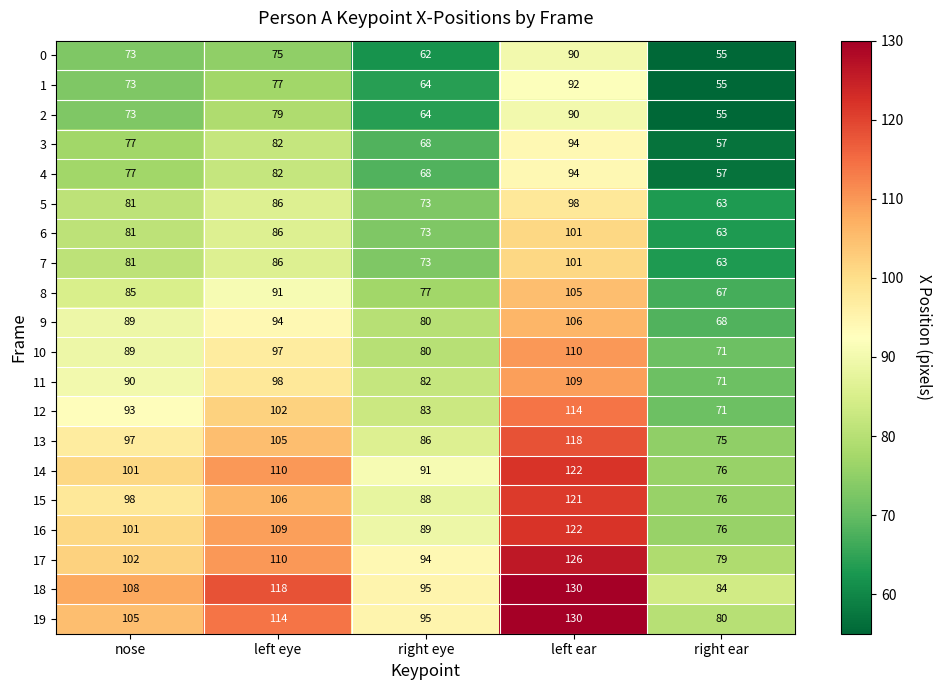

How many data points does each series have?

5